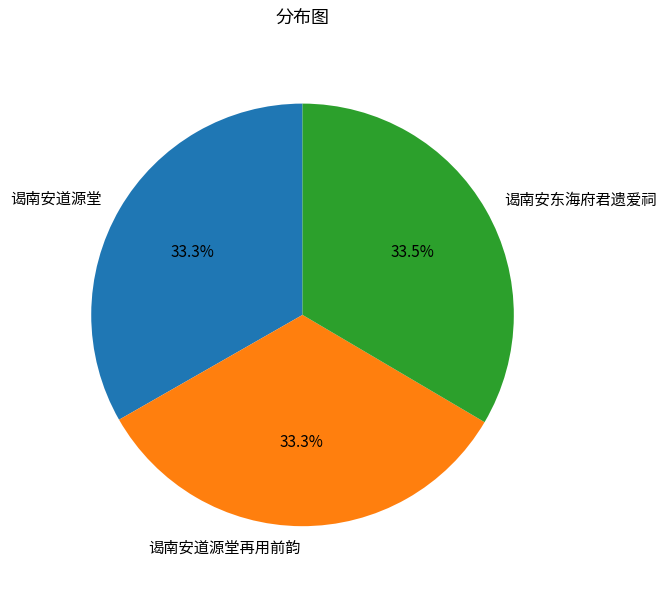

How many slices are in this pie chart?

3